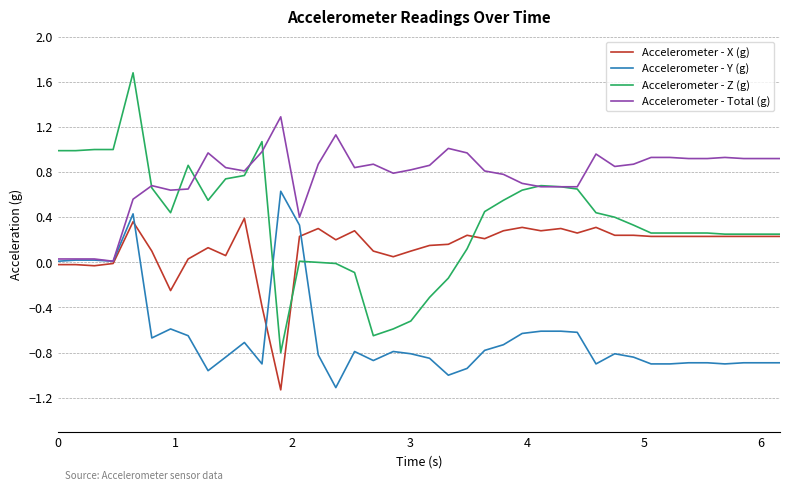

List the series in order of their overall mean, highest first.

Accelerometer - Total (g), Accelerometer - Z (g), Accelerometer - X (g), Accelerometer - Y (g)